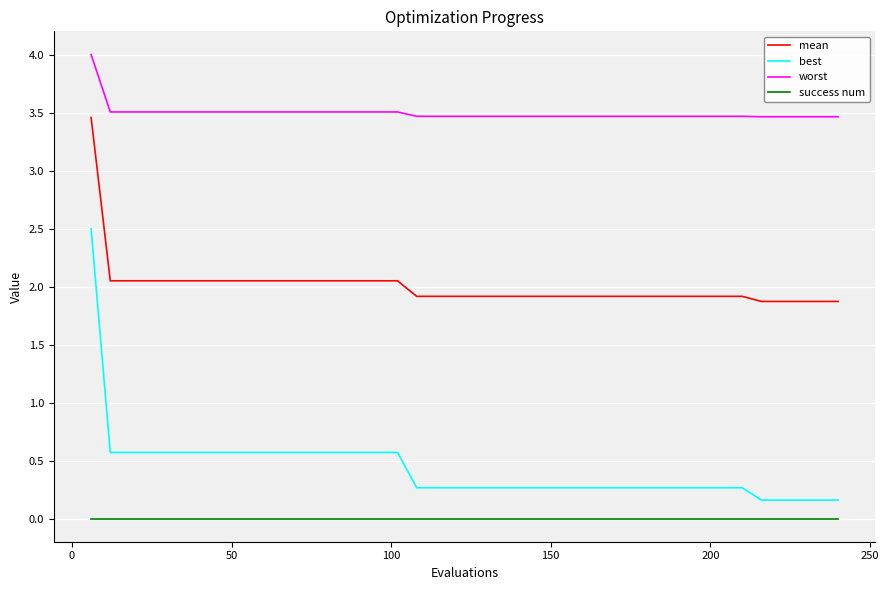

Which series has the largest total across all categories?

worst